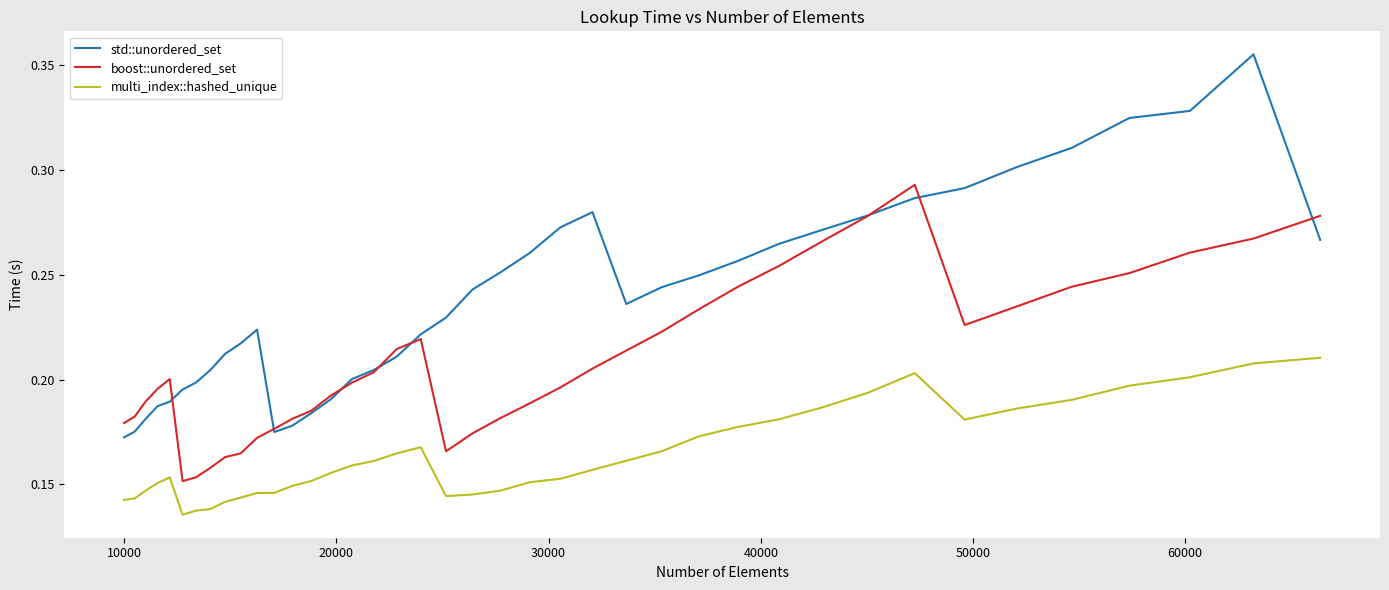

Which series has the largest total across all categories?

std::unordered_set